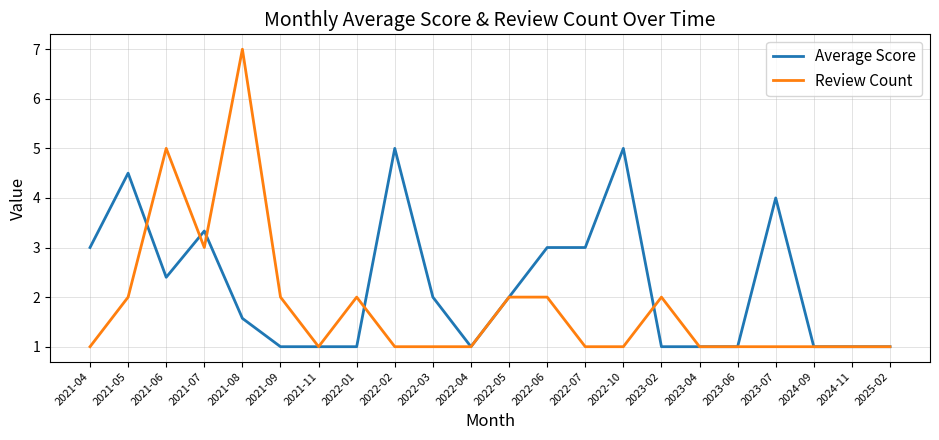

Reading left to right, what are all the values shown in this chart?

Average Score: 2021-04=3.0	2021-05=4.5	2021-06=2.4	2021-07=3.3	2021-08=1.6	2021-09=1.0	2021-11=1.0	2022-01=1.0	2022-02=5.0	2022-03=2.0	2022-04=1.0	2022-05=2.0	2022-06=3.0	2022-07=3.0	2022-10=5.0	2023-02=1.0	2023-04=1.0	2023-06=1.0	2023-07=4.0	2024-09=1.0	2024-11=1.0	2025-02=1.0
Review Count: 2021-04=1.0	2021-05=2.0	2021-06=5.0	2021-07=3.0	2021-08=7.0	2021-09=2.0	2021-11=1.0	2022-01=2.0	2022-02=1.0	2022-03=1.0	2022-04=1.0	2022-05=2.0	2022-06=2.0	2022-07=1.0	2022-10=1.0	2023-02=2.0	2023-04=1.0	2023-06=1.0	2023-07=1.0	2024-09=1.0	2024-11=1.0	2025-02=1.0